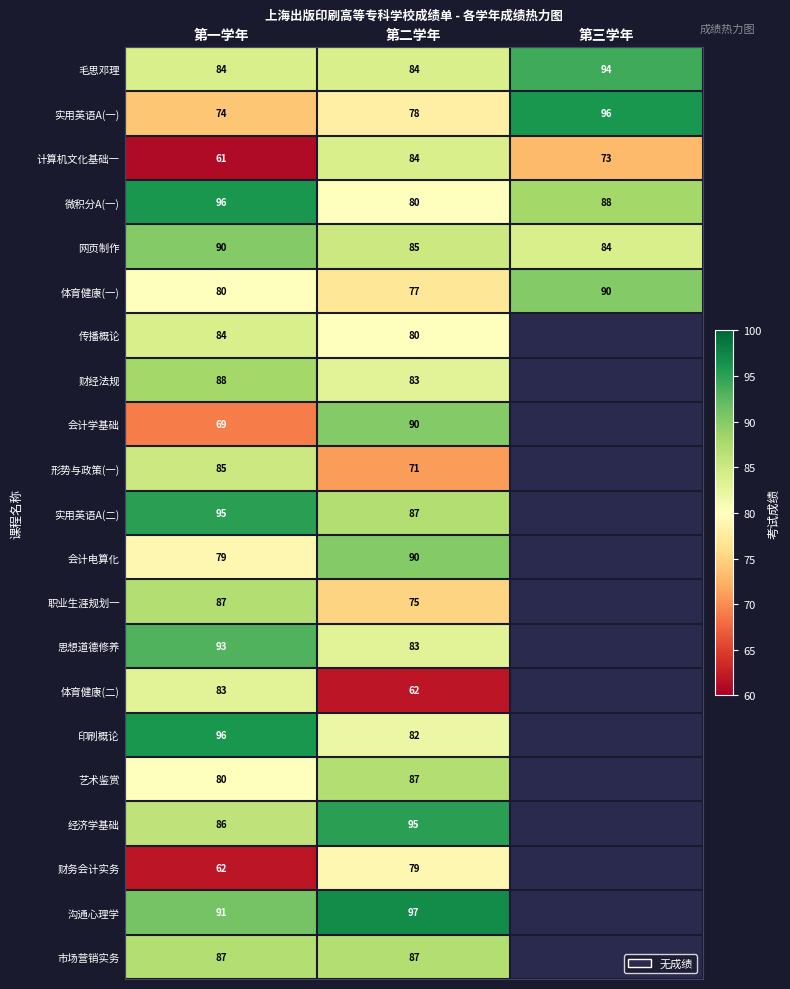

How many distinct data groups are displayed?

21